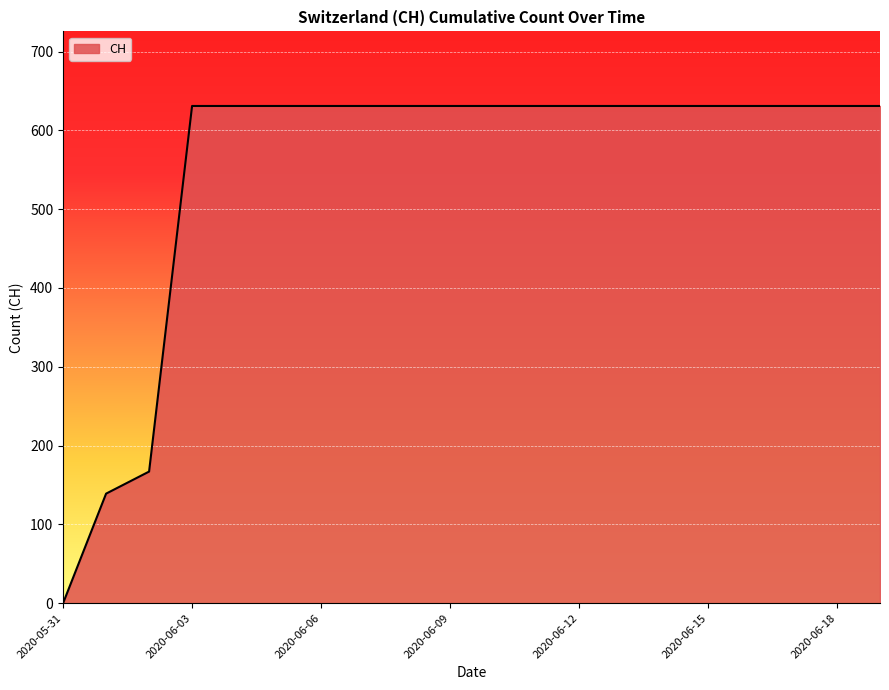

What is the difference between the maximum and minimum values?

631